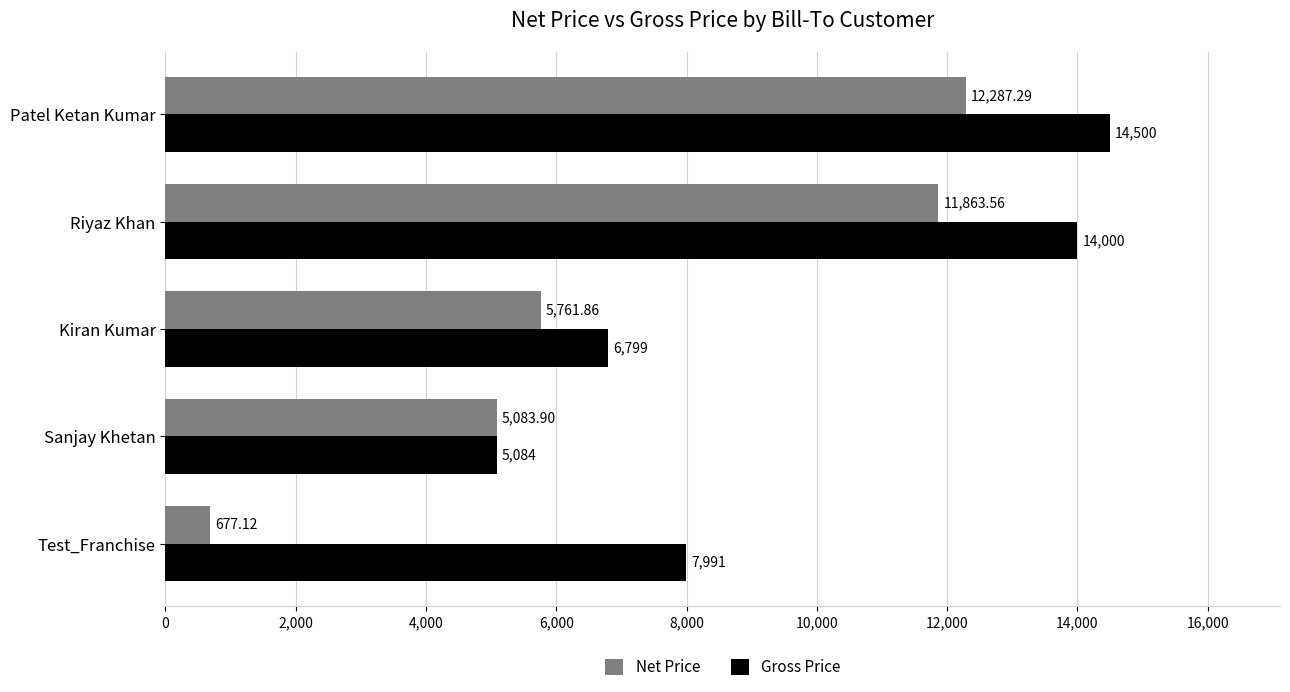

How many distinct data groups are displayed?

2